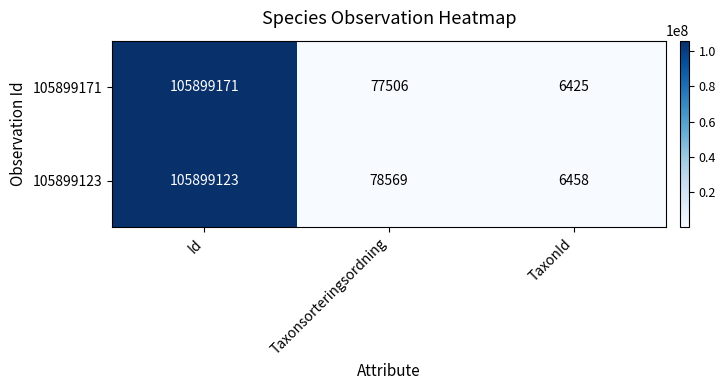

Count the number of data series in this chart.

2